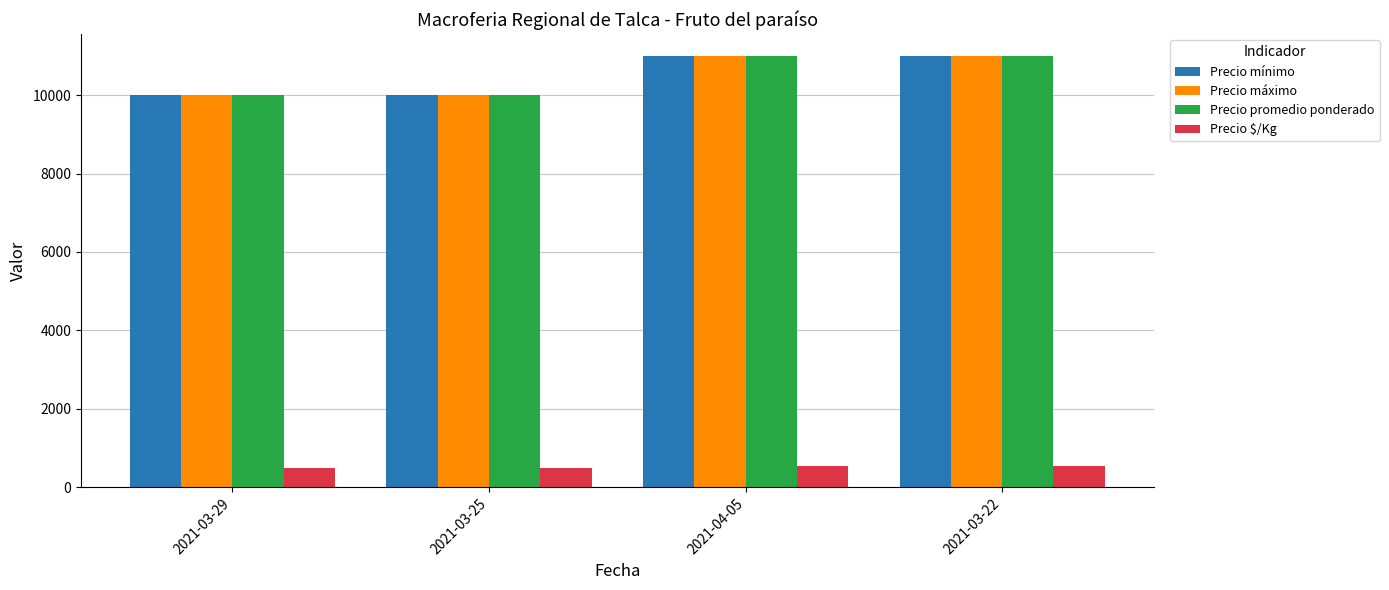

What are all the series names shown in the legend?

Precio mínimo, Precio máximo, Precio promedio ponderado, Precio $/Kg